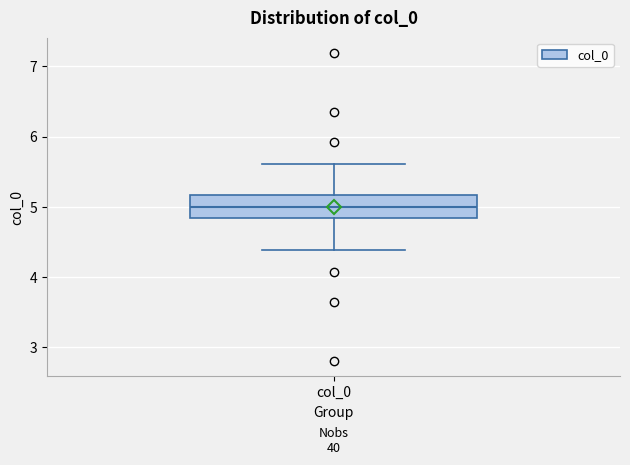

Transcribe this box plot: give where the median line is, the range the box spans, and where the two whiskers end, as read against the y-axis. The values are not printed on the chart, so give them approximately, as read against the axis.

median 5.0, box 4.8 to 5.2, whiskers 4.4 to 5.6